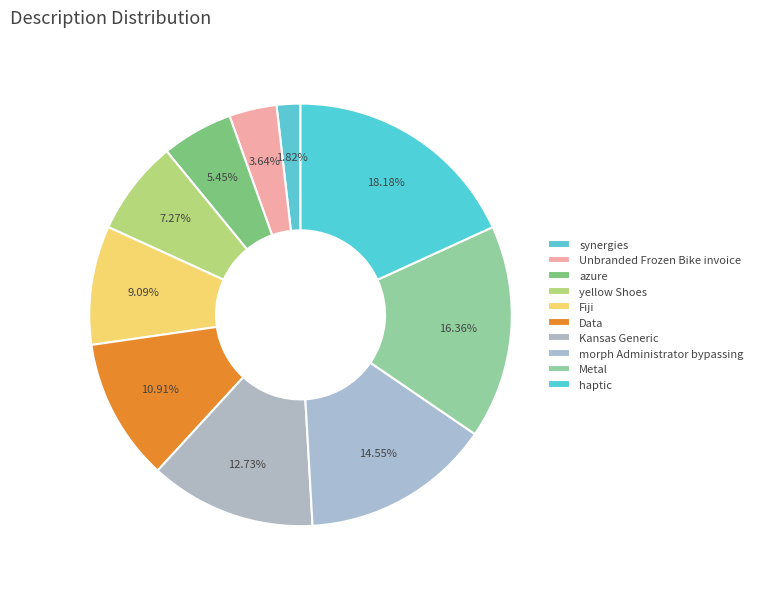

Which category has the biggest portion of the pie?

haptic